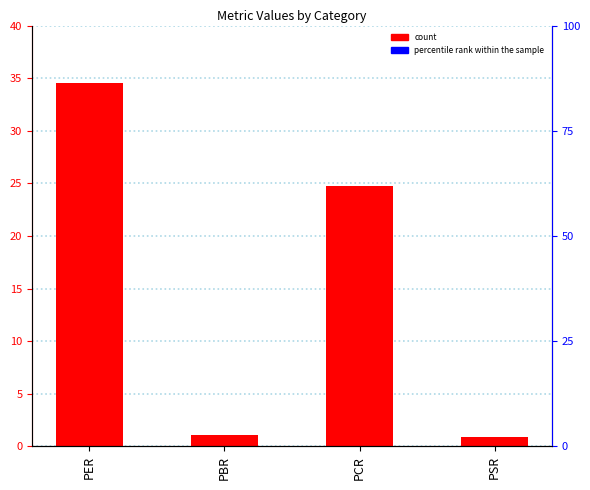

What is the value of the 2nd bar from the left?

1.1